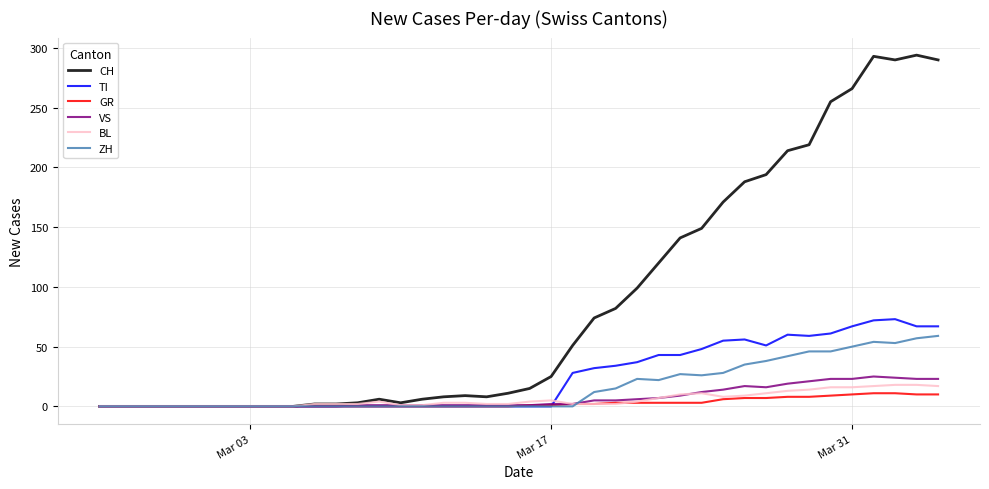

What is the greatest value displayed?

294